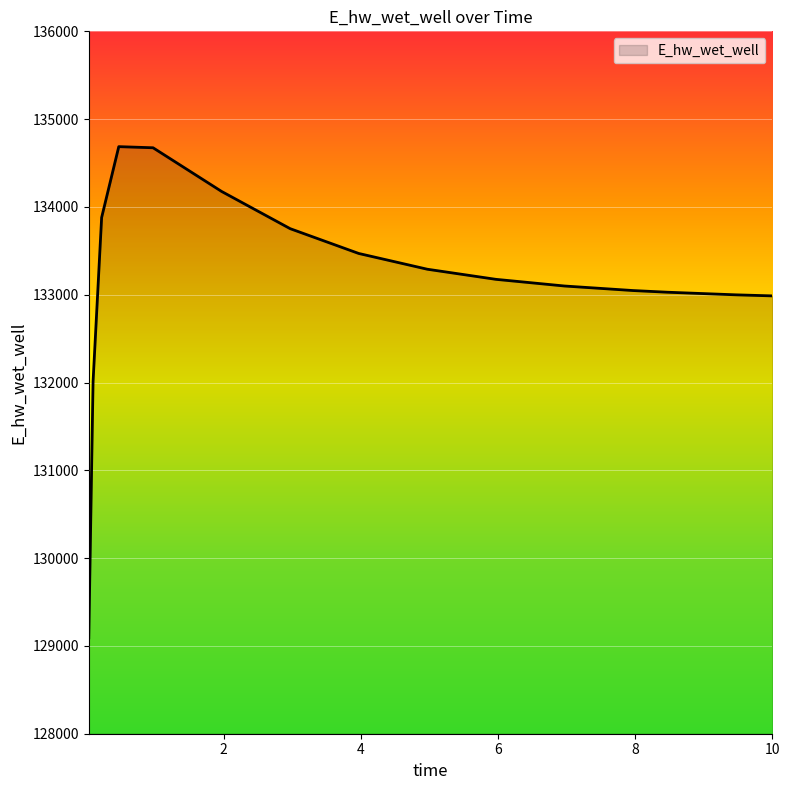

What is the difference between the maximum and minimum values?

5594.6